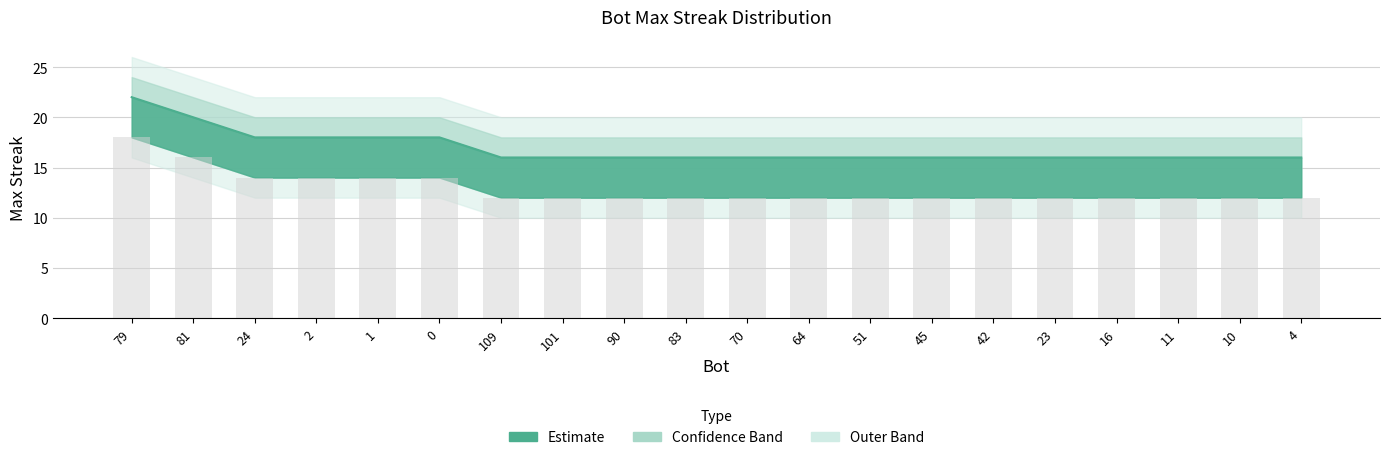

Between 4 and 10, which is larger?

4